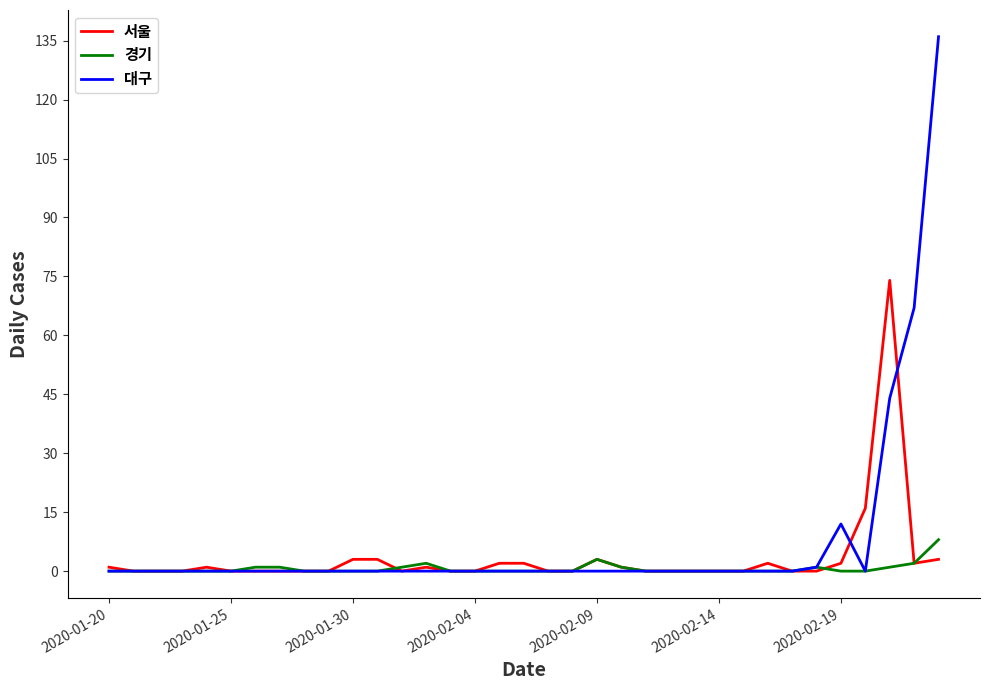

Reading left to right, transcribe all the data shown in this chart.

서울: 1	0	0	0	1	0	0	0	0	0	3	3	0	1	0	0	2	2	0	0	3	1	0	0	0	0	0	2	0	0	2	16	74	2	3
경기: 0	0	0	0	0	0	1	1	0	0	0	0	1	2	0	0	0	0	0	0	3	1	0	0	0	0	0	0	0	1	0	0	1	2	8
대구: 0	0	0	0	0	0	0	0	0	0	0	0	0	0	0	0	0	0	0	0	0	0	0	0	0	0	0	0	0	1	12	0	44	67	136